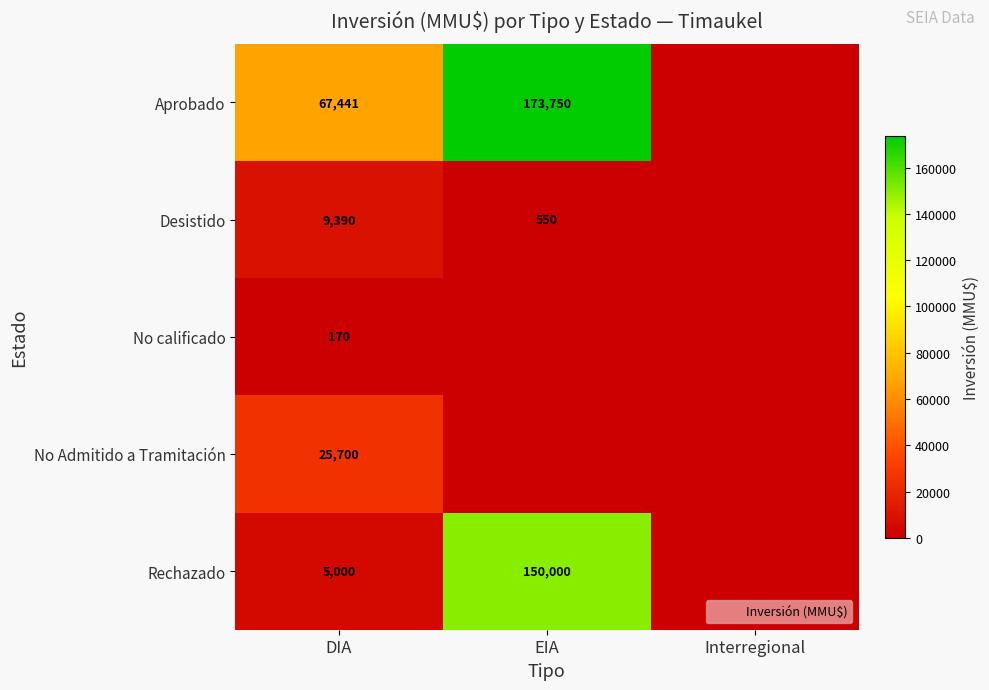

What is the difference between the Rechazado values at EIA and DIA?

145000